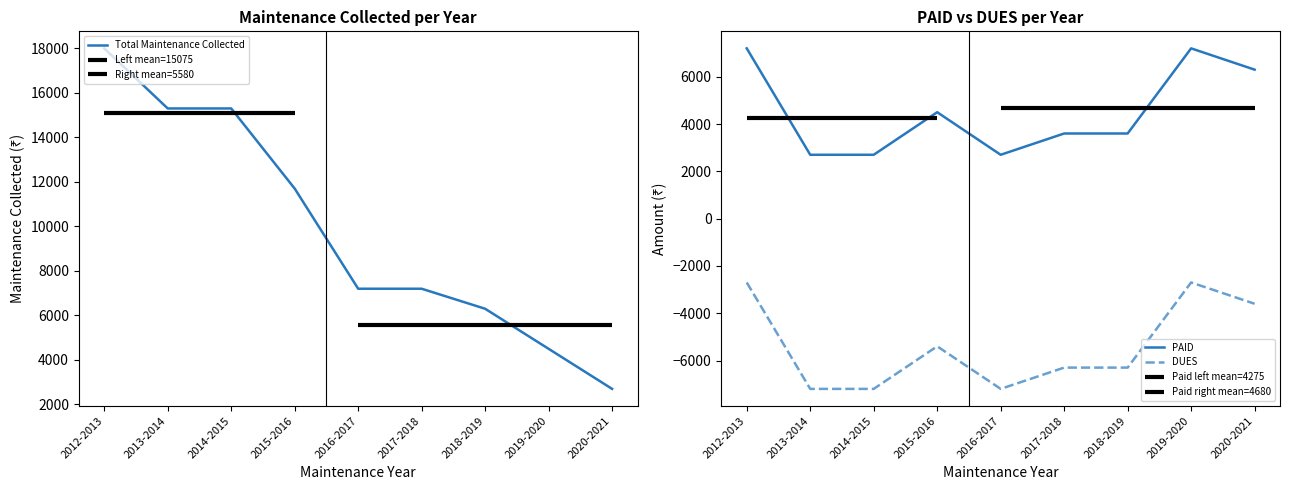

What is the label of the 5th point from the right?

2016-2017